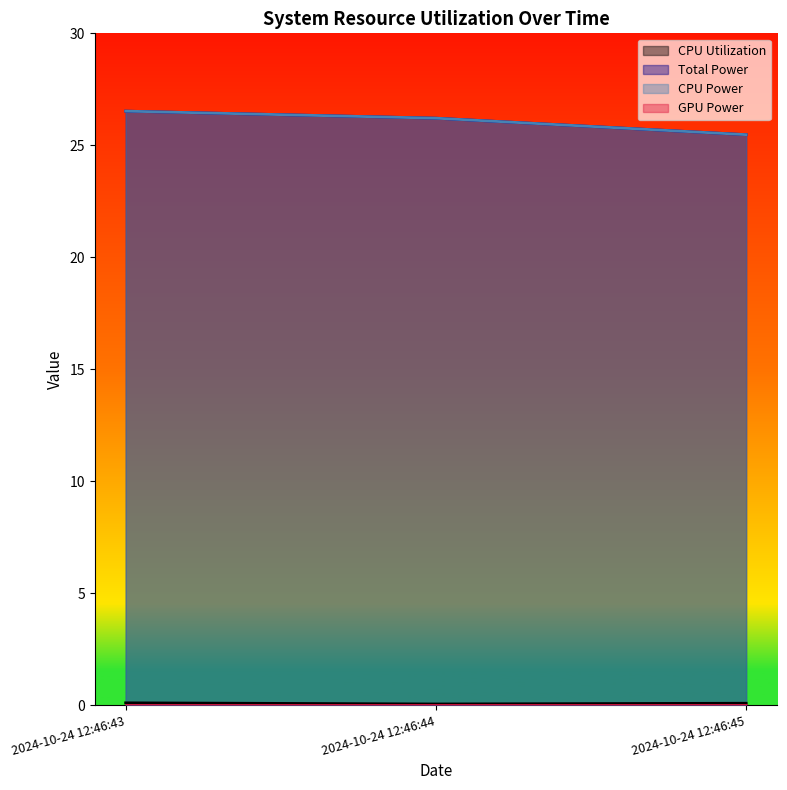

What is the value of the CPU Power point at the 1st from the left?

26.5